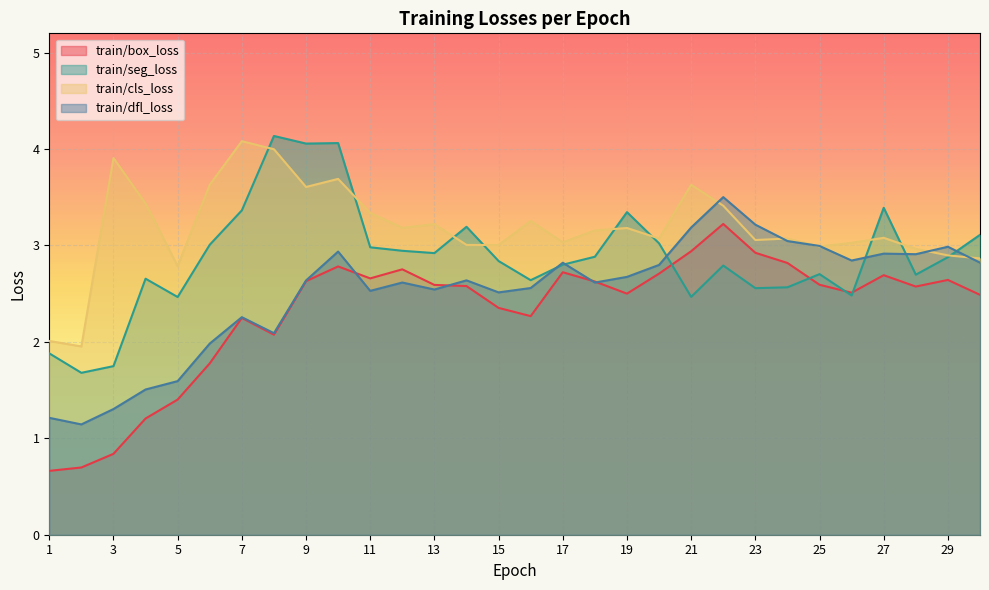

What is the sum of all train/seg_loss values?

86.3